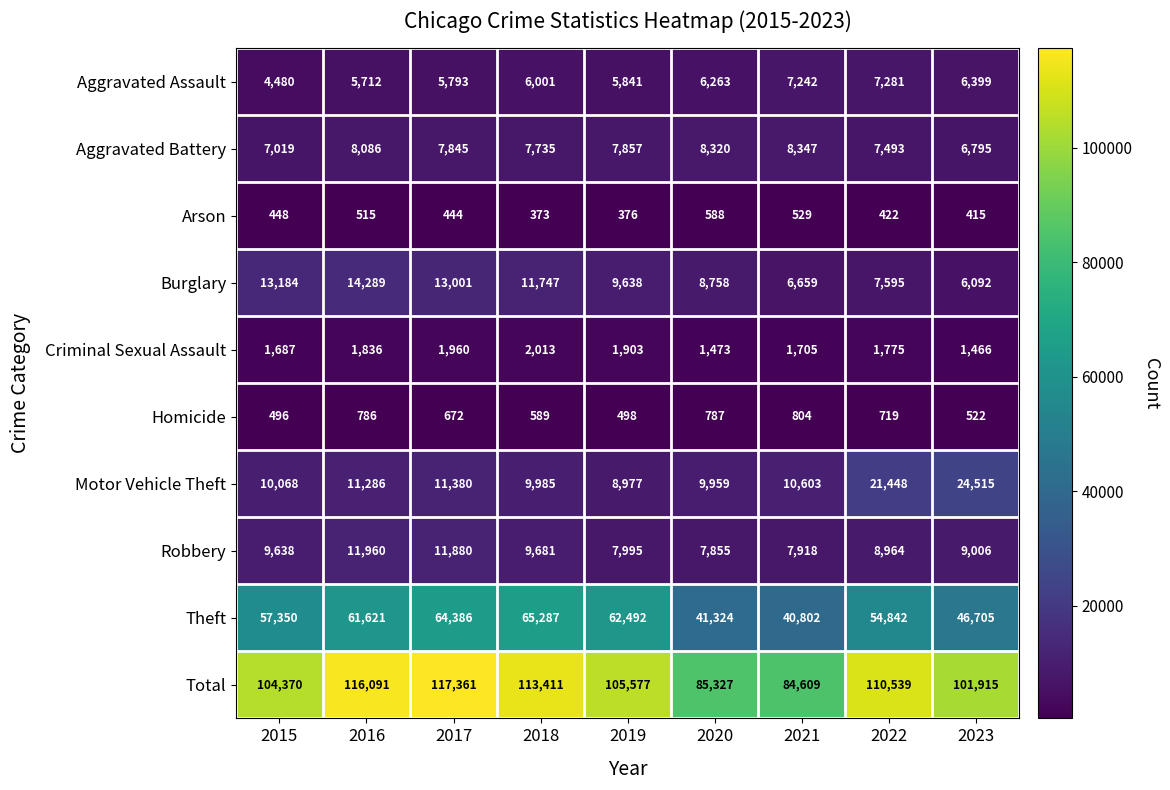

What is the maximum value shown in the chart?

117361